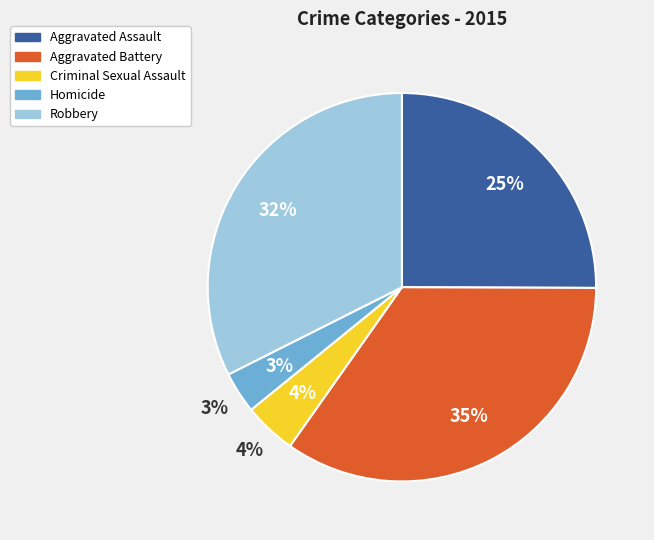

How much of the chart is everything except Homicide?

96.6%